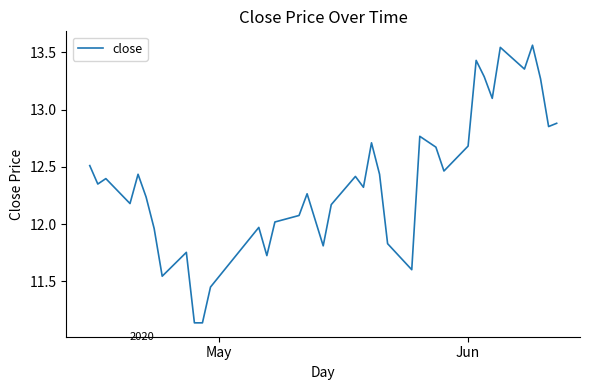

What is the difference between the maximum and minimum values?

2.4